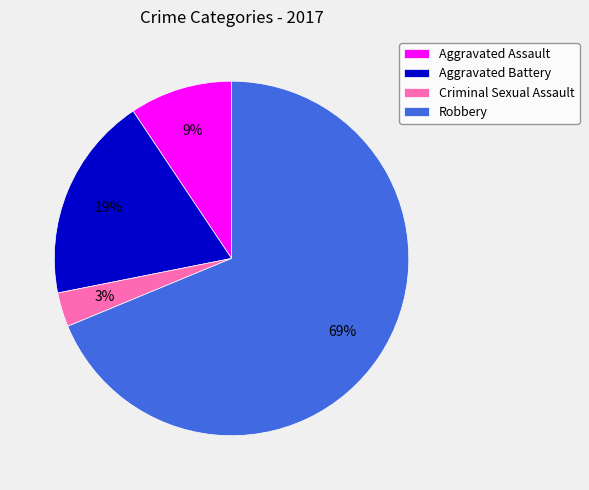

Which slice is the largest?

Robbery